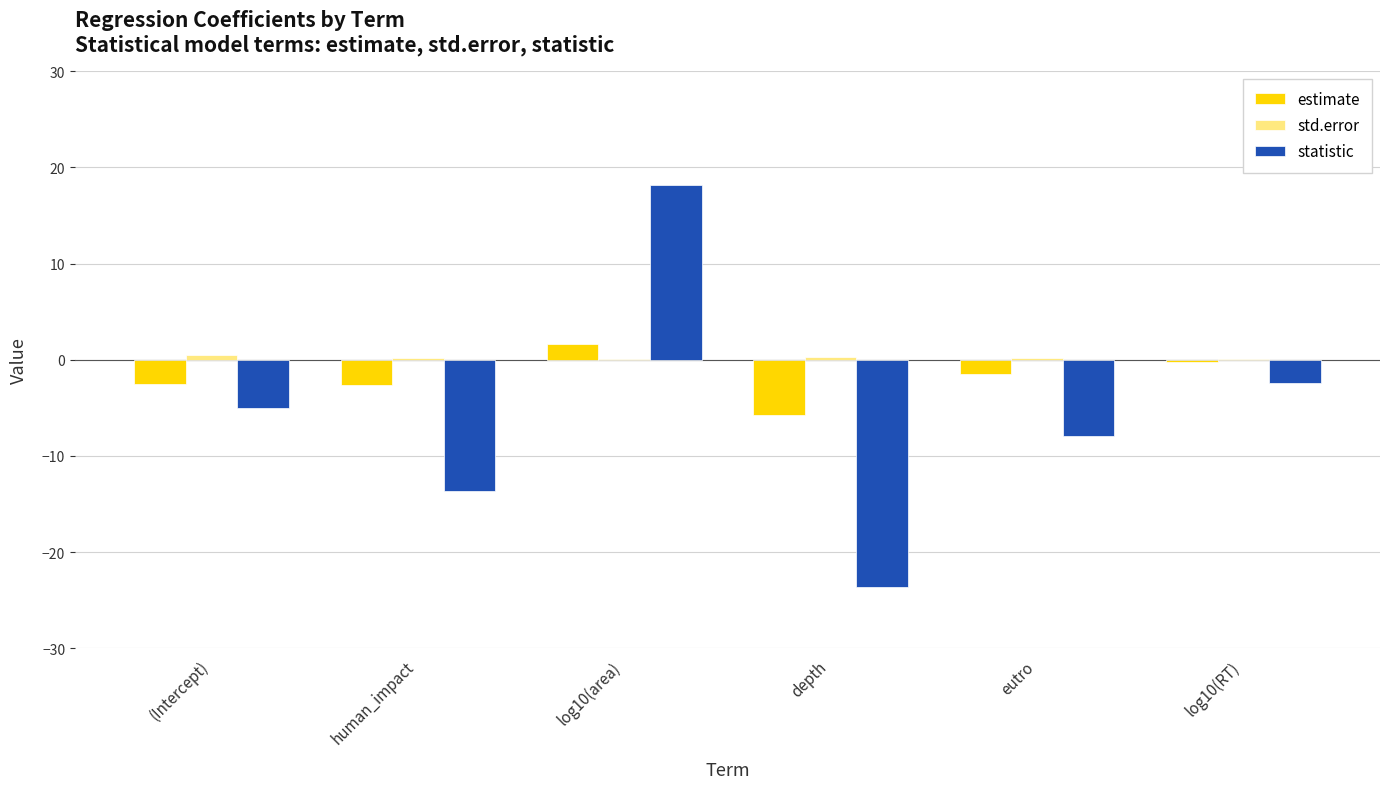

Between (Intercept) and log10(area), which series saw the biggest shift?

statistic